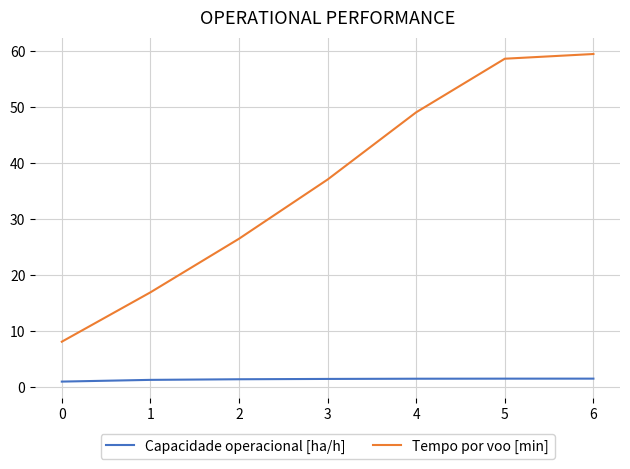

Which label corresponds to the largest value in the chart?

6